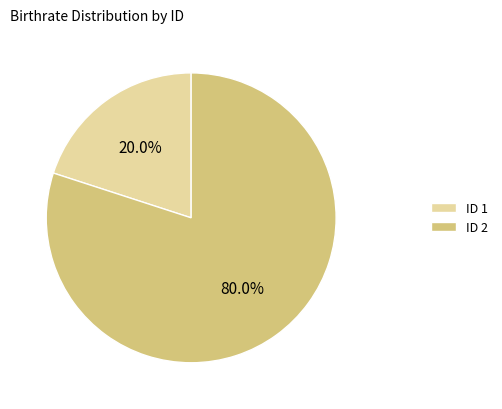

What is the ratio of the value at ID 2 to the value at ID 1?

4.0